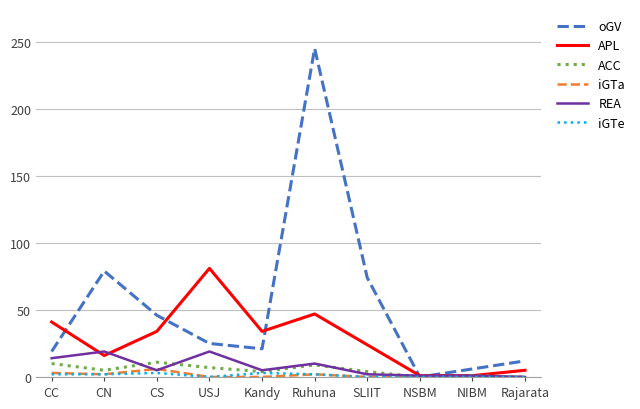

Which series has the largest total across all categories?

oGV